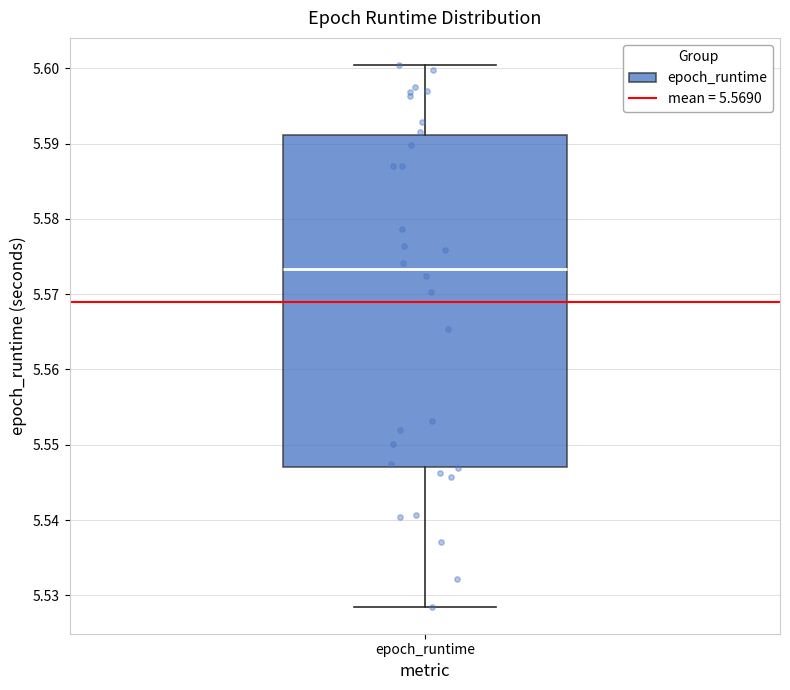

Transcribe this box plot: give where the median line is, the range the box spans, and where the two whiskers end, as read against the y-axis. The values are not printed on the chart, so give them approximately, as read against the axis.

median 5.573, box 5.547 to 5.591, whiskers 5.529 to 5.600